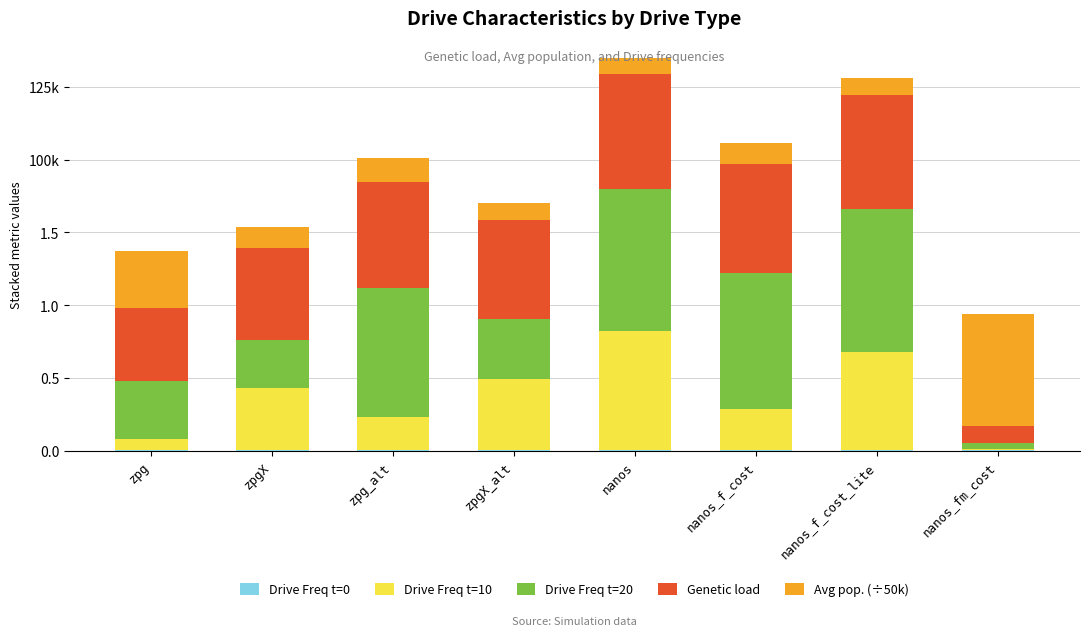

Does the chart contain stacked bars?

Yes